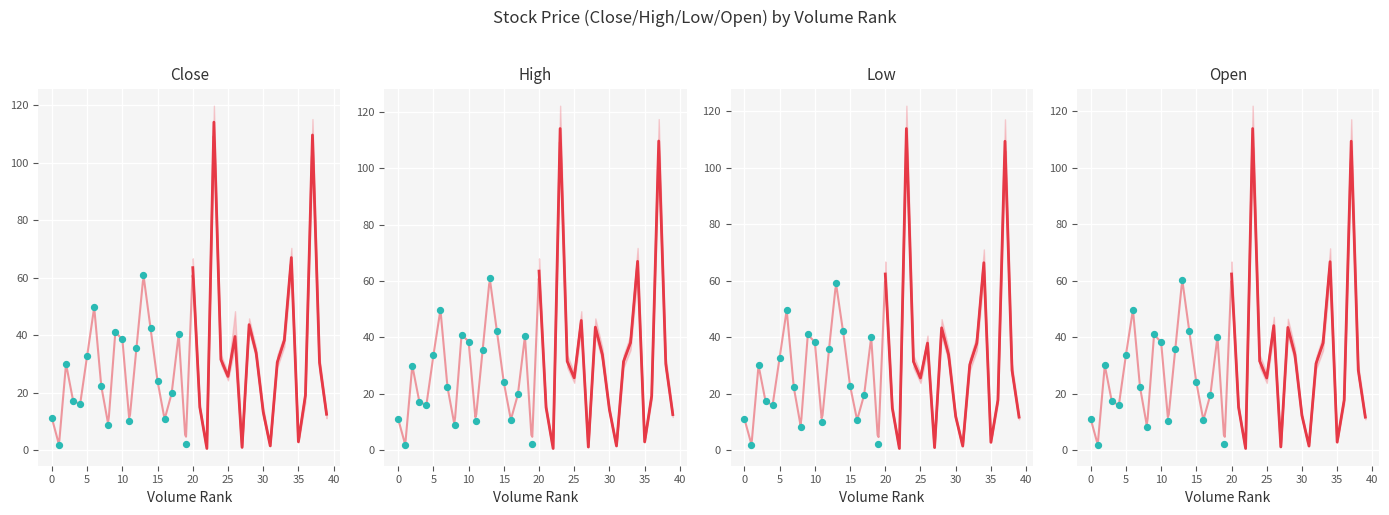

What are all the series names shown in the legend?

Close, High, Low, Open